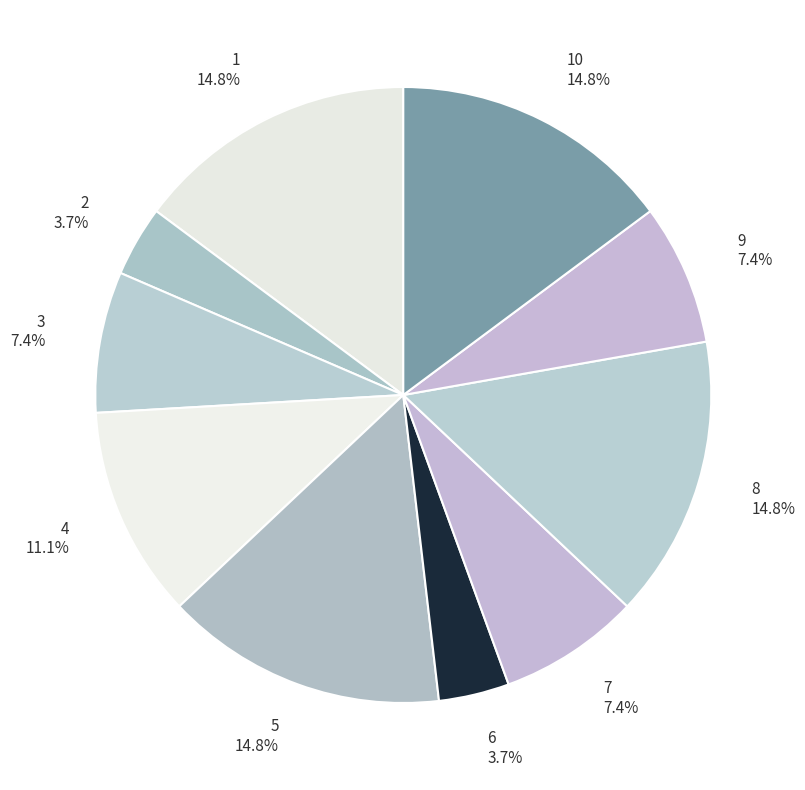

Does 7 represent more than half of the total?

No